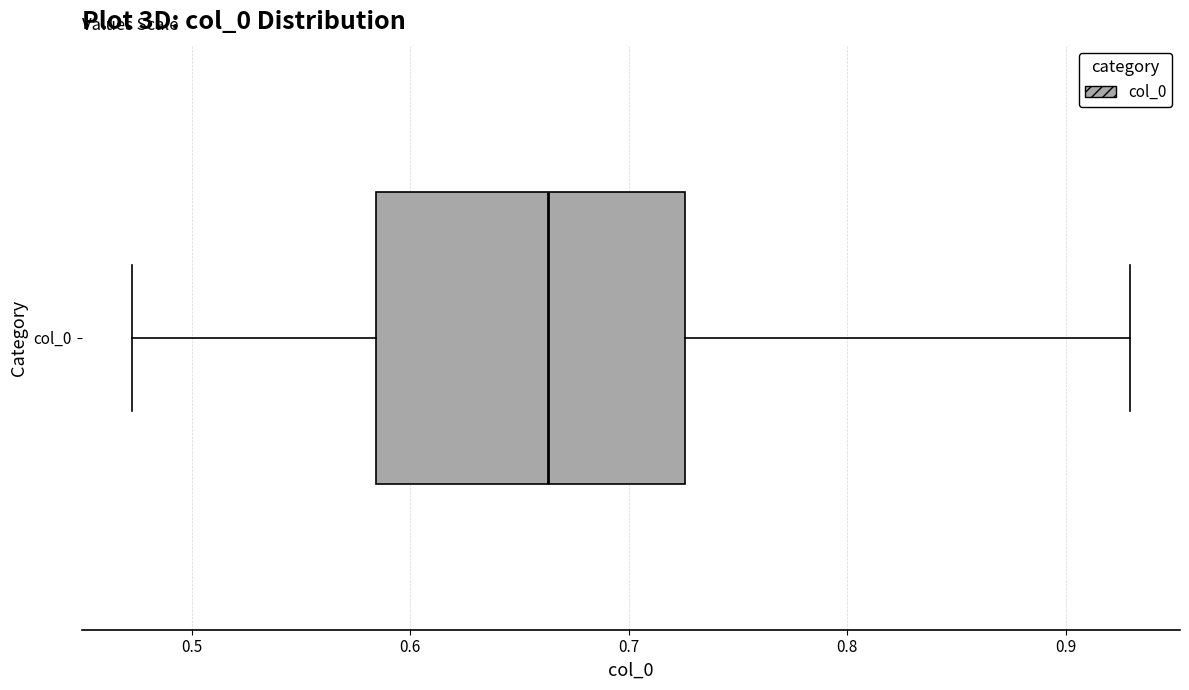

Read this box plot against the x-axis: the position of the median line, the range covered by the box, and the ends of both whiskers. The values are not printed on the chart, so give them approximately, as read against the axis.

median 0.66, box 0.58 to 0.73, whiskers 0.47 to 0.93